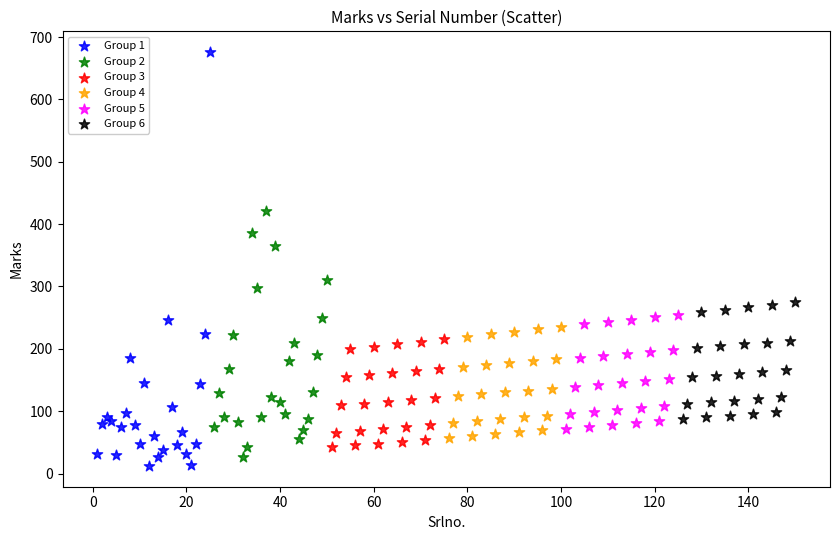

Which series reaches the maximum Y coordinate?

Group 1